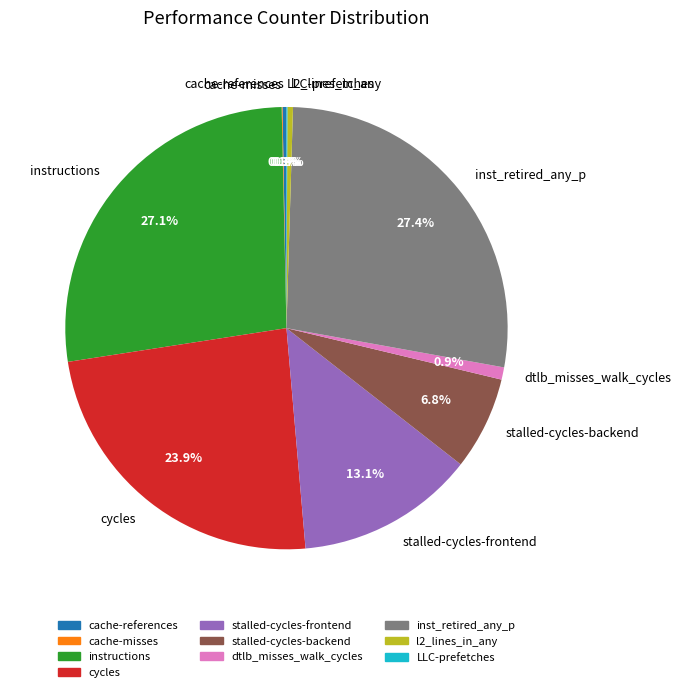

Is the sum of cycles and cache-references greater than half?

No